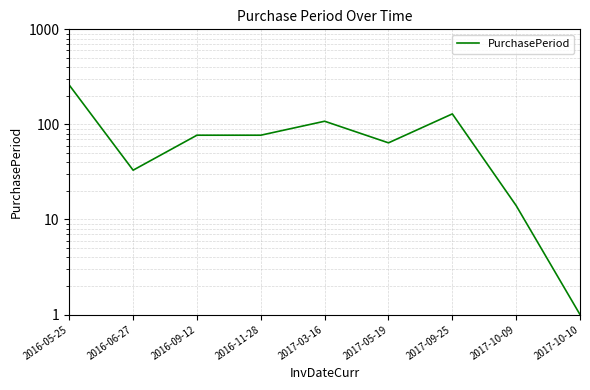

Where is the data nearest to the value 130?

2017-09-25